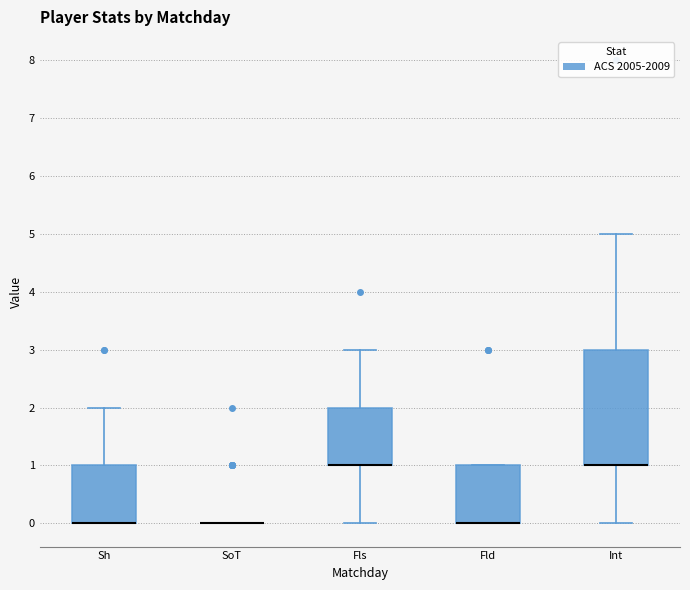

Reading left to right, transcribe this box plot: for each box, give where its median line is, the range the box spans, and where its two whiskers end, as read against the y-axis. The values are not printed on the chart, so give them approximately, as read against the axis.

Sh: median 0 (drawn on the box's lower edge), box 0 to 1, whiskers 0 to 2
SoT: box collapsed to a line at 0, whiskers 0 to 0
Fls: median 1 (drawn on the box's lower edge), box 1 to 2, whiskers 0 to 3
Fld: median 0 (drawn on the box's lower edge), box 0 to 1, whiskers 0 to 1
Int: median 1 (drawn on the box's lower edge), box 1 to 3, whiskers 0 to 5